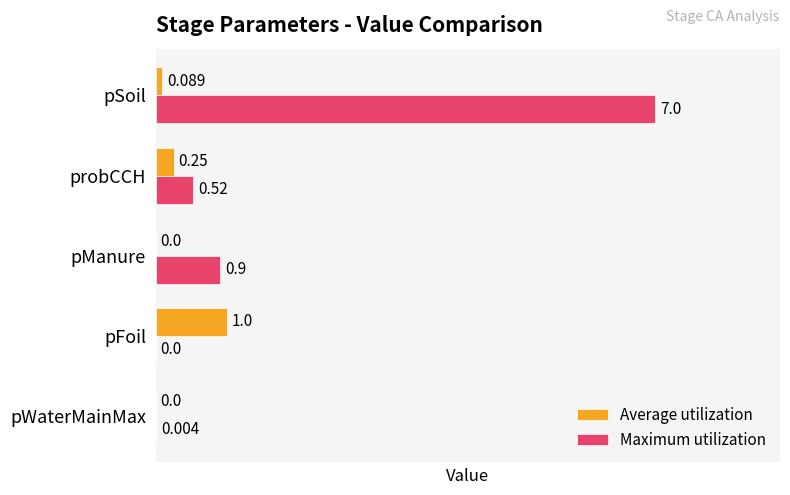

Which category has the highest value across all series?

pSoil